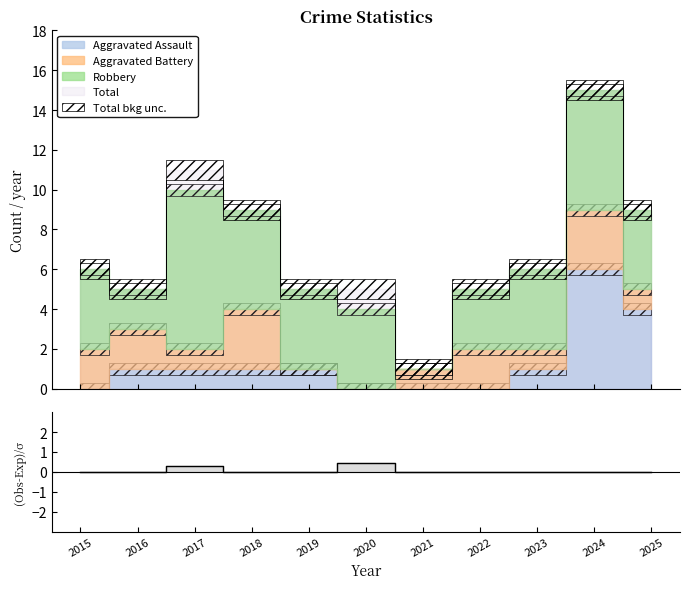

How many positive values are there?

2